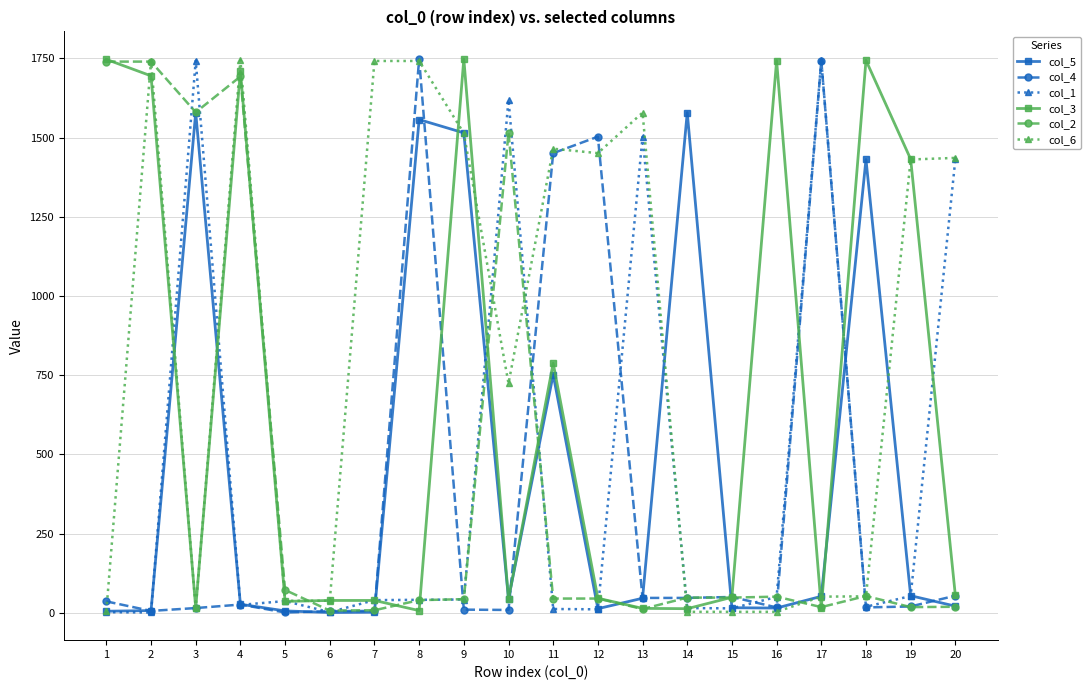

At which label is col_5 closest to 790?

11